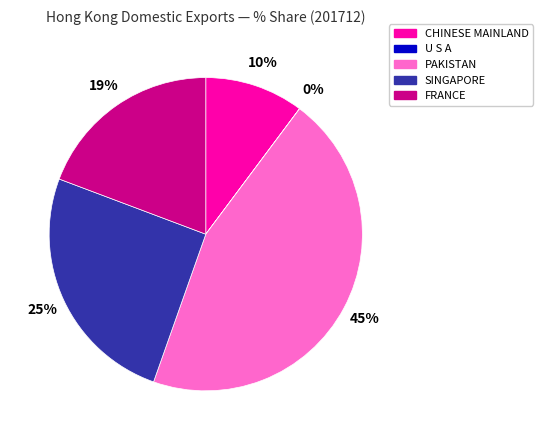

Is the sum of FRANCE and PAKISTAN greater than half?

Yes